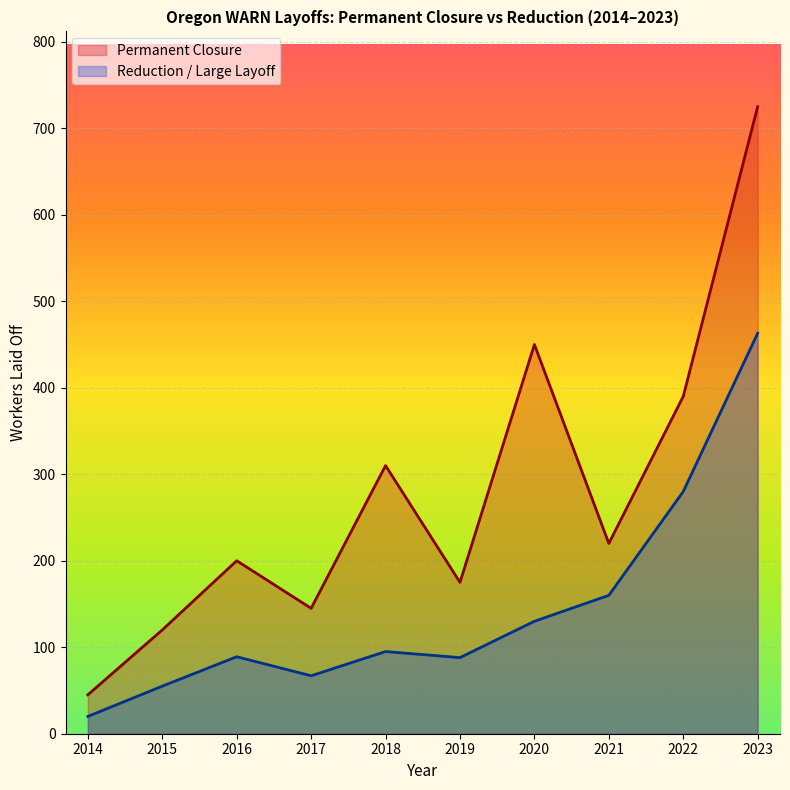

Is the value of Permanent Closure at 2023 greater than the value of Reduction / Large Layoff at 2022?

Yes